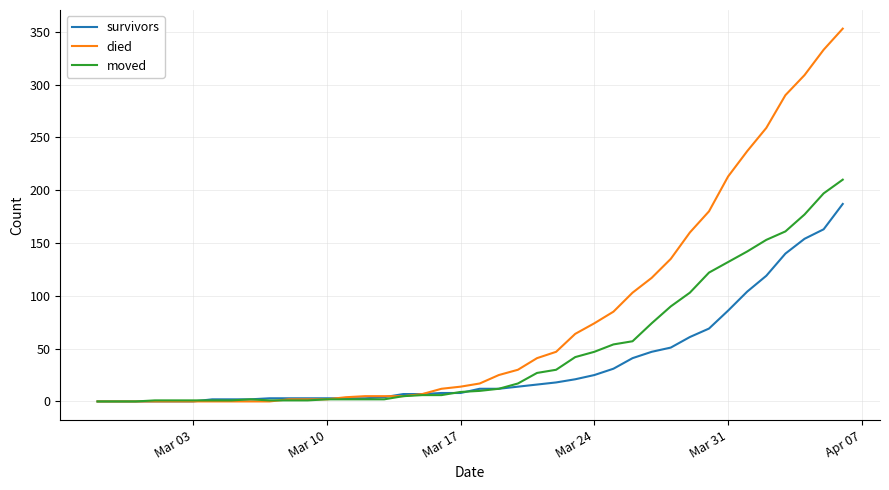

Rank the series by their maximum value, from highest to lowest.

died, moved, survivors